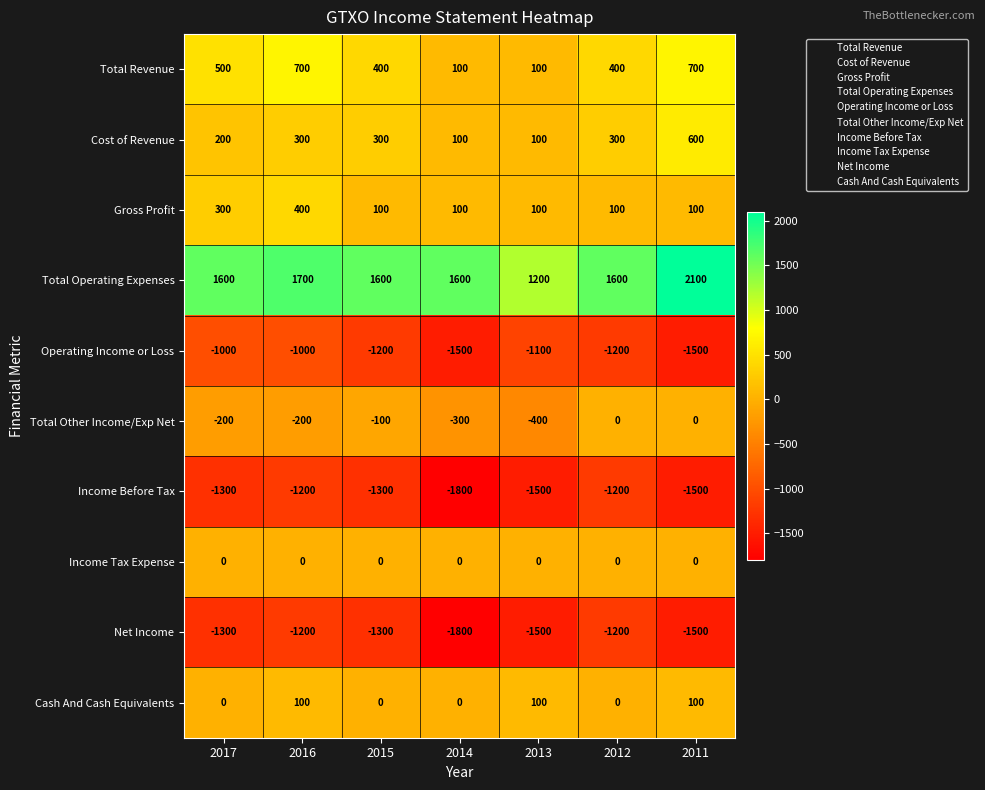

Count the Total Revenue values in the range 100 to 700.

7